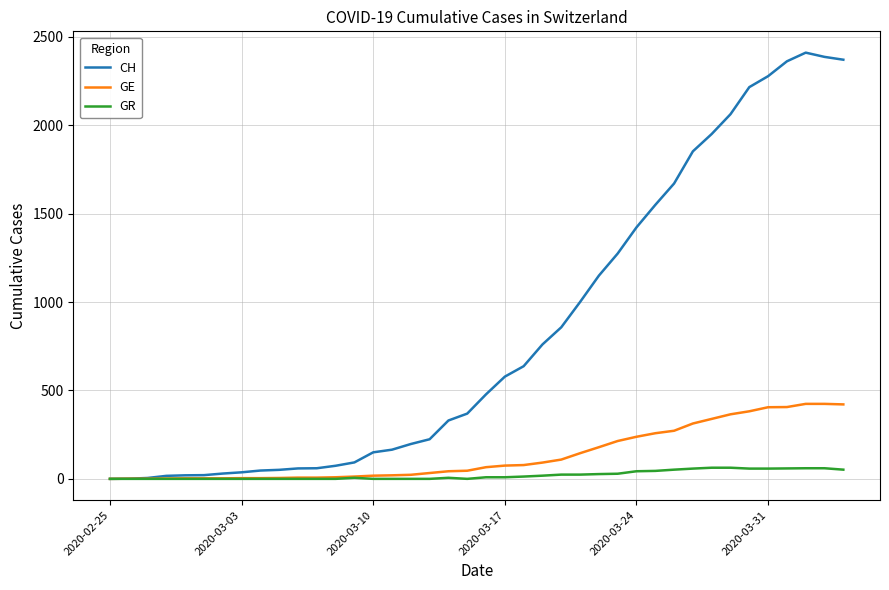

What is the greatest value displayed?

2410